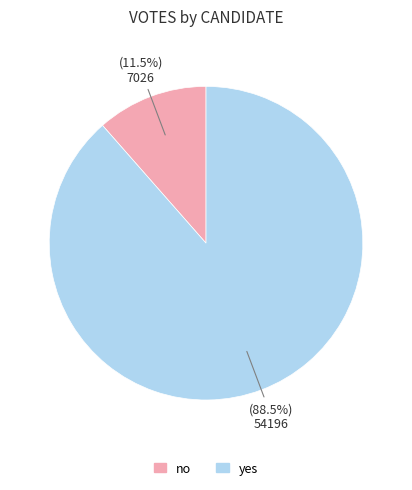

Combined, do yes and no account for over 50%?

Yes